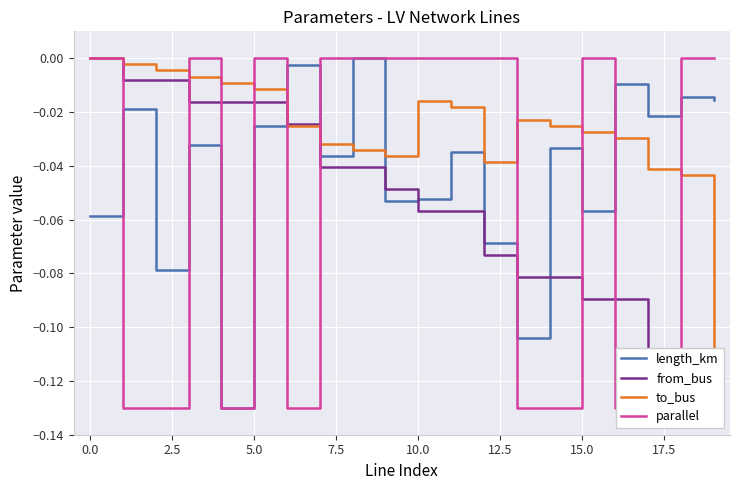

After their last crossing, which series has the higher values: parallel or to_bus?

parallel